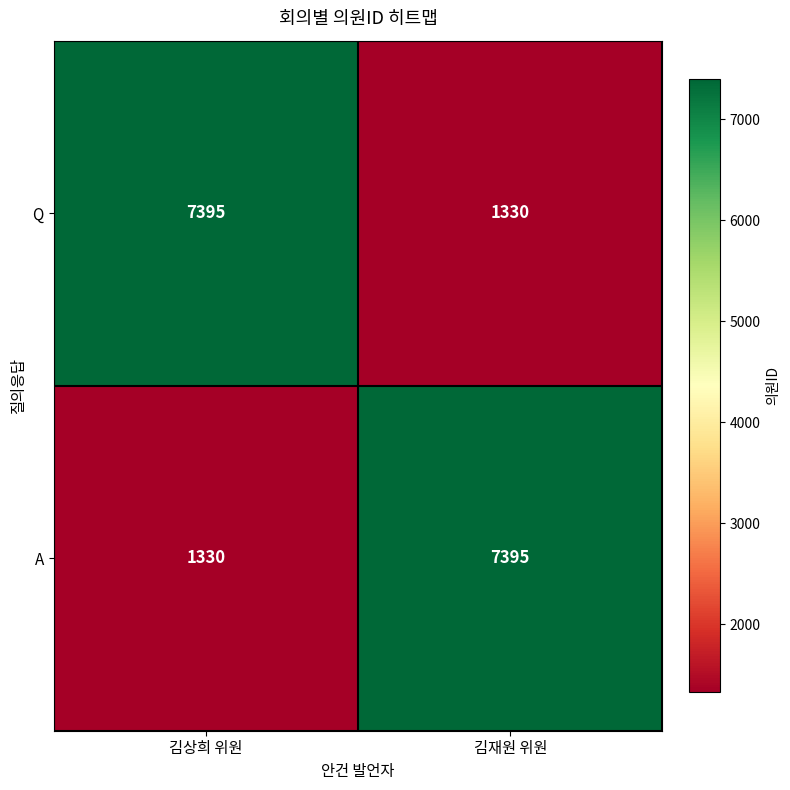

Reading right to left, transcribe all the data shown in this chart.

Q: 김재원 위원=1330	김상희 위원=7395
A: 김재원 위원=7395	김상희 위원=1330